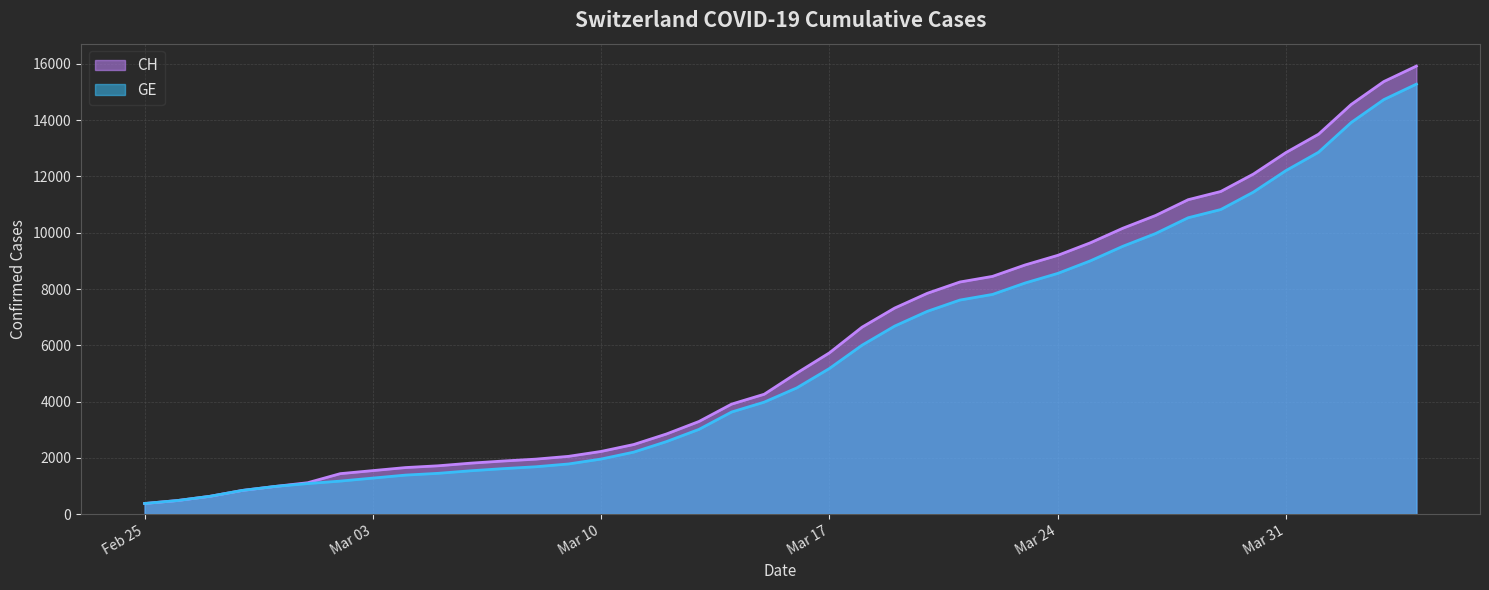

Does the chart display data point markers on the line(s)?

No